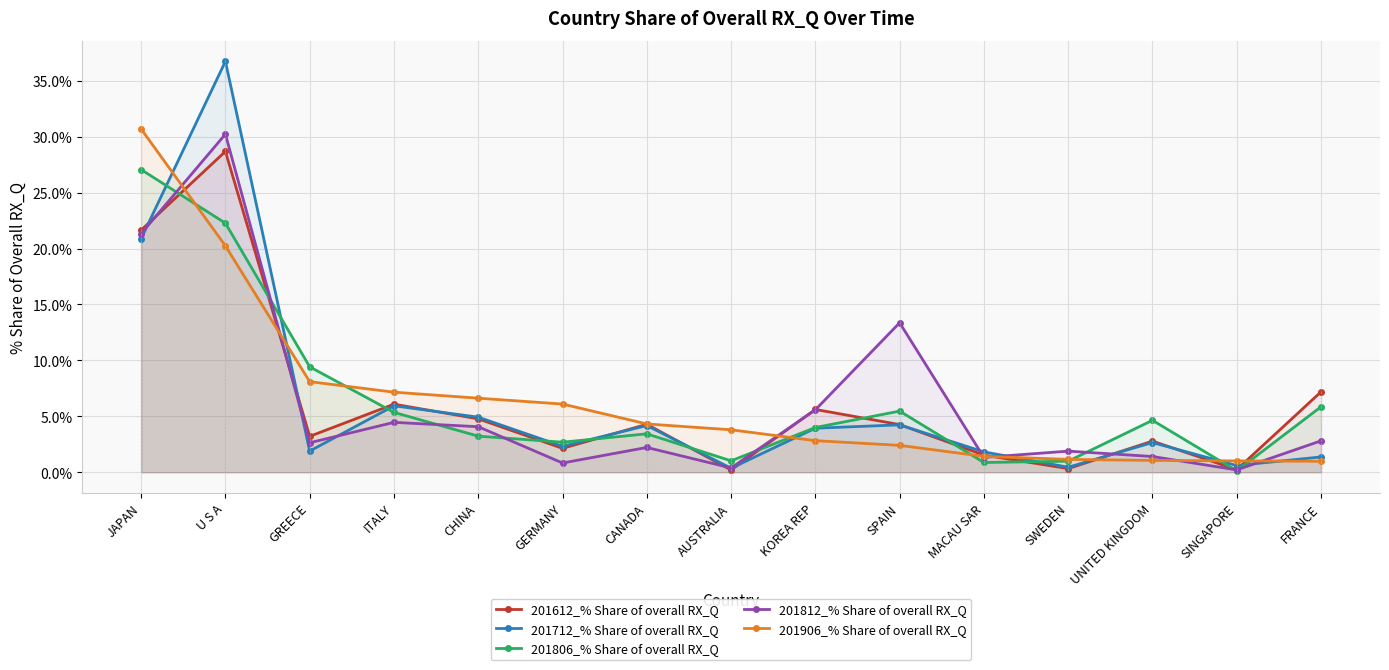

What are all the series names shown in the legend?

201612_% Share of overall RX_Q, 201712_% Share of overall RX_Q, 201806_% Share of overall RX_Q, 201812_% Share of overall RX_Q, 201906_% Share of overall RX_Q